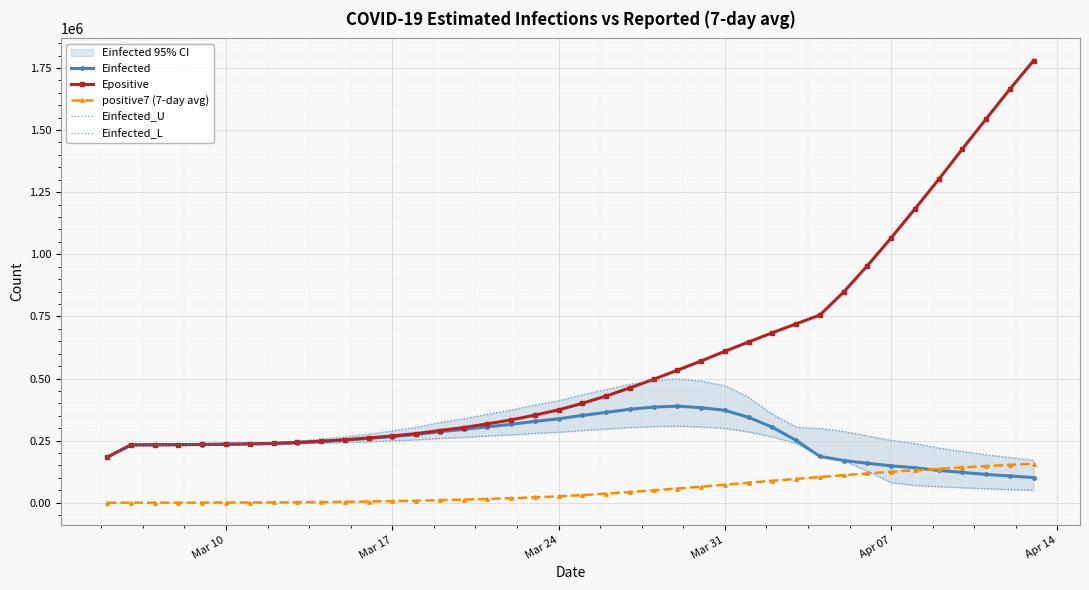

Which series has the largest total across all categories?

Epositive